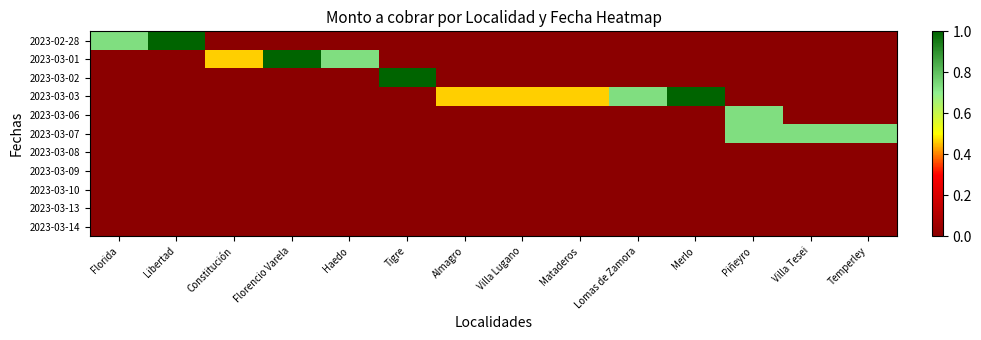

Reading left to right, transcribe all the data shown in this chart.

2023-02-28: Florida=0.7	Libertad=1.0	Constitución=0.0	Florencio Varela=0.0	Haedo=0.0	Tigre=0.0	Almagro=0.0	Villa Lugano=0.0	Mataderos=0.0	Lomas de Zamora=0.0	Merlo=0.0	Piñeyro=0.0	Villa Tesei=0.0	Temperley=0.0
2023-03-01: Florida=0.0	Libertad=0.0	Constitución=0.5	Florencio Varela=1.0	Haedo=0.7	Tigre=0.0	Almagro=0.0	Villa Lugano=0.0	Mataderos=0.0	Lomas de Zamora=0.0	Merlo=0.0	Piñeyro=0.0	Villa Tesei=0.0	Temperley=0.0
2023-03-02: Florida=0.0	Libertad=0.0	Constitución=0.0	Florencio Varela=0.0	Haedo=0.0	Tigre=1.0	Almagro=0.0	Villa Lugano=0.0	Mataderos=0.0	Lomas de Zamora=0.0	Merlo=0.0	Piñeyro=0.0	Villa Tesei=0.0	Temperley=0.0
2023-03-03: Florida=0.0	Libertad=0.0	Constitución=0.0	Florencio Varela=0.0	Haedo=0.0	Tigre=0.0	Almagro=0.5	Villa Lugano=0.5	Mataderos=0.5	Lomas de Zamora=0.7	Merlo=1.0	Piñeyro=0.0	Villa Tesei=0.0	Temperley=0.0
2023-03-06: Florida=0.0	Libertad=0.0	Constitución=0.0	Florencio Varela=0.0	Haedo=0.0	Tigre=0.0	Almagro=0.0	Villa Lugano=0.0	Mataderos=0.0	Lomas de Zamora=0.0	Merlo=0.0	Piñeyro=0.7	Villa Tesei=0.0	Temperley=0.0
2023-03-07: Florida=0.0	Libertad=0.0	Constitución=0.0	Florencio Varela=0.0	Haedo=0.0	Tigre=0.0	Almagro=0.0	Villa Lugano=0.0	Mataderos=0.0	Lomas de Zamora=0.0	Merlo=0.0	Piñeyro=0.7	Villa Tesei=0.7	Temperley=0.7
2023-03-08: Florida=0.0	Libertad=0.0	Constitución=0.0	Florencio Varela=0.0	Haedo=0.0	Tigre=0.0	Almagro=0.0	Villa Lugano=0.0	Mataderos=0.0	Lomas de Zamora=0.0	Merlo=0.0	Piñeyro=0.0	Villa Tesei=0.0	Temperley=0.0
2023-03-09: Florida=0.0	Libertad=0.0	Constitución=0.0	Florencio Varela=0.0	Haedo=0.0	Tigre=0.0	Almagro=0.0	Villa Lugano=0.0	Mataderos=0.0	Lomas de Zamora=0.0	Merlo=0.0	Piñeyro=0.0	Villa Tesei=0.0	Temperley=0.0
2023-03-10: Florida=0.0	Libertad=0.0	Constitución=0.0	Florencio Varela=0.0	Haedo=0.0	Tigre=0.0	Almagro=0.0	Villa Lugano=0.0	Mataderos=0.0	Lomas de Zamora=0.0	Merlo=0.0	Piñeyro=0.0	Villa Tesei=0.0	Temperley=0.0
2023-03-13: Florida=0.0	Libertad=0.0	Constitución=0.0	Florencio Varela=0.0	Haedo=0.0	Tigre=0.0	Almagro=0.0	Villa Lugano=0.0	Mataderos=0.0	Lomas de Zamora=0.0	Merlo=0.0	Piñeyro=0.0	Villa Tesei=0.0	Temperley=0.0
2023-03-14: Florida=0.0	Libertad=0.0	Constitución=0.0	Florencio Varela=0.0	Haedo=0.0	Tigre=0.0	Almagro=0.0	Villa Lugano=0.0	Mataderos=0.0	Lomas de Zamora=0.0	Merlo=0.0	Piñeyro=0.0	Villa Tesei=0.0	Temperley=0.0